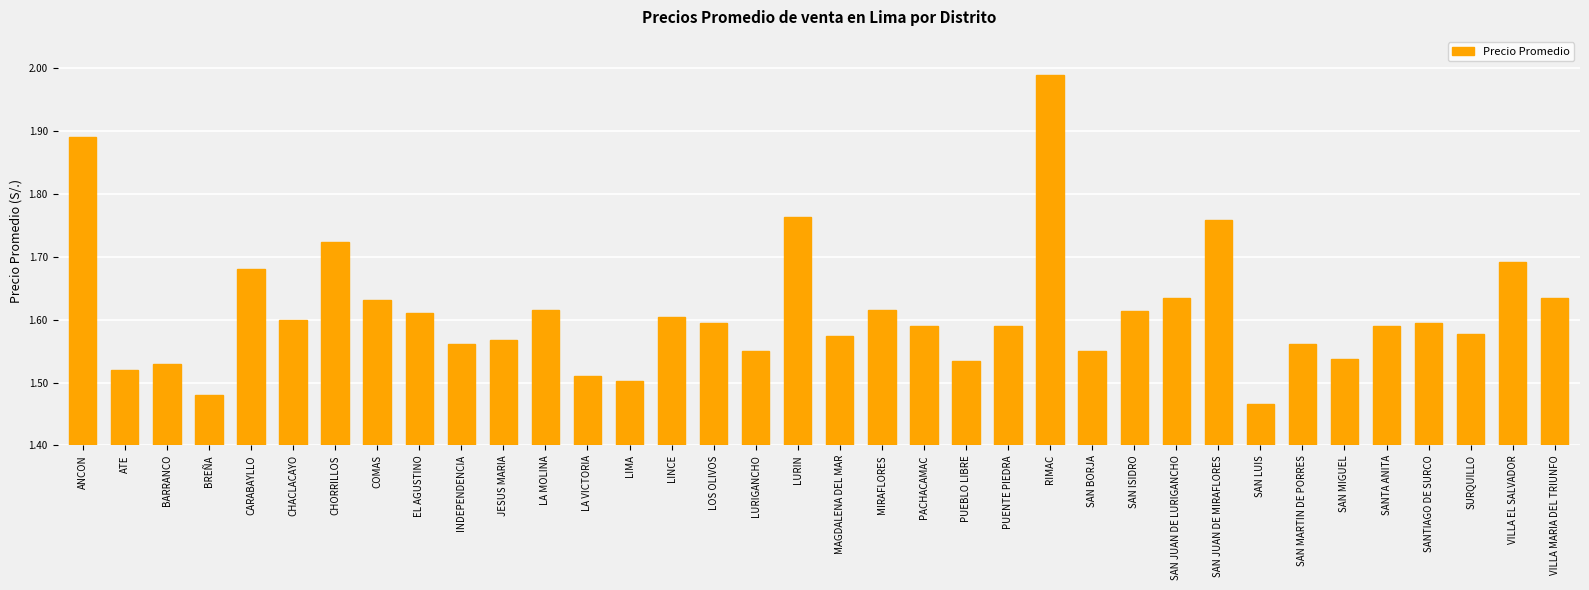

Is it true that the value at CHACLACAYO is 1.1?

False